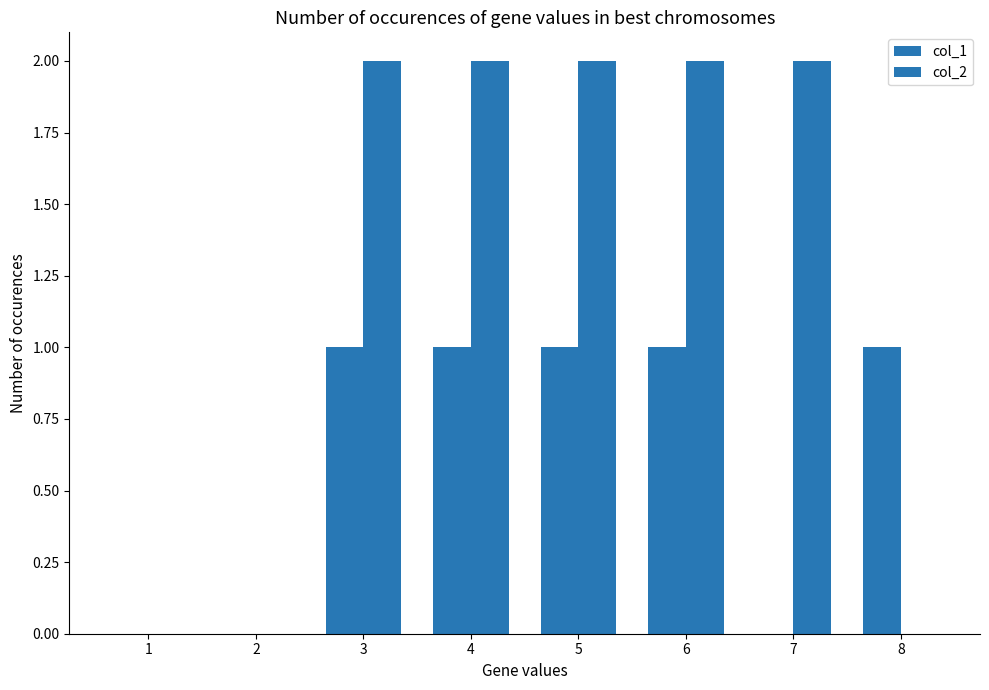

At how many categories does at least one series exceed 1?

5